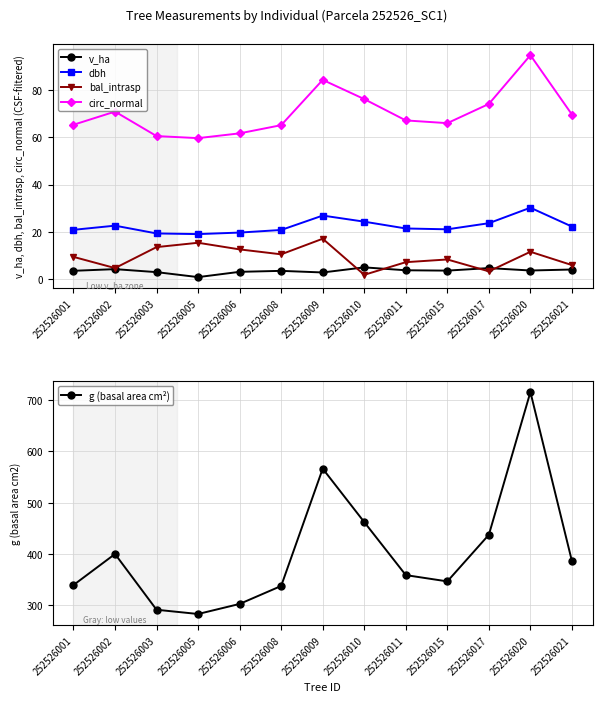

True or false: v_ha and circ_normal cross at least once.

False